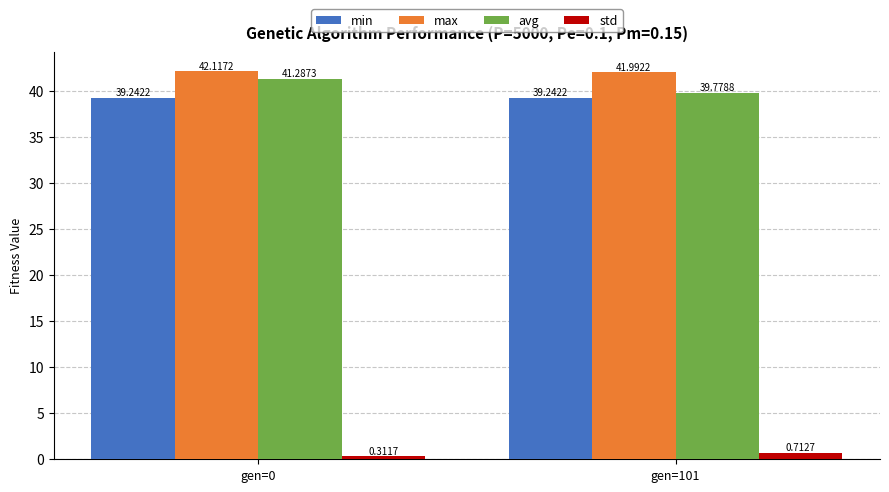

What is the value of the min bar at the 1st from the left?

39.2